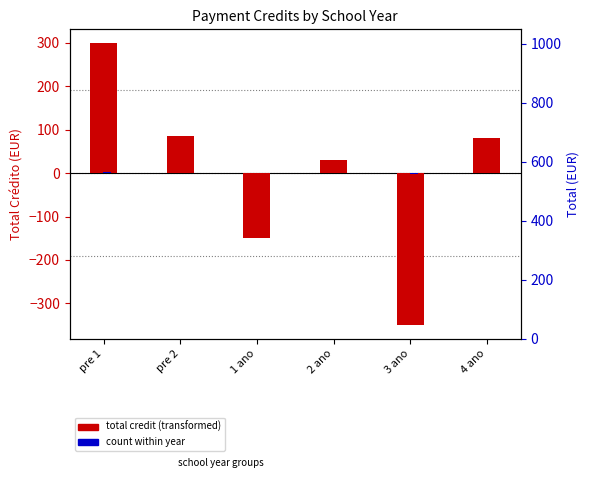

At which category is the sum across all series the highest?

pre 1